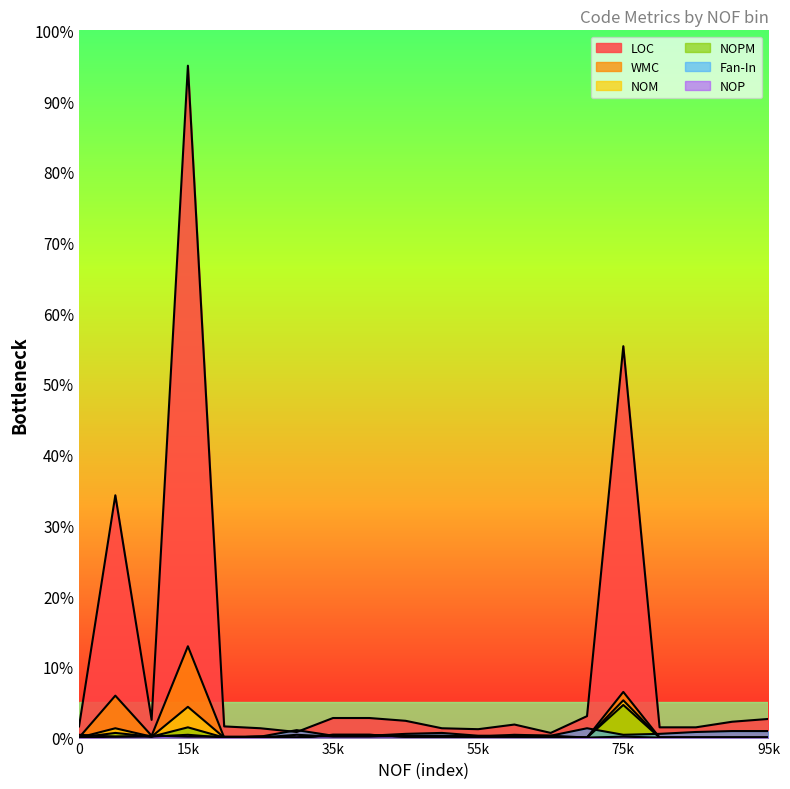

What is the difference between the NOP values at 35k and 95k?

0.1